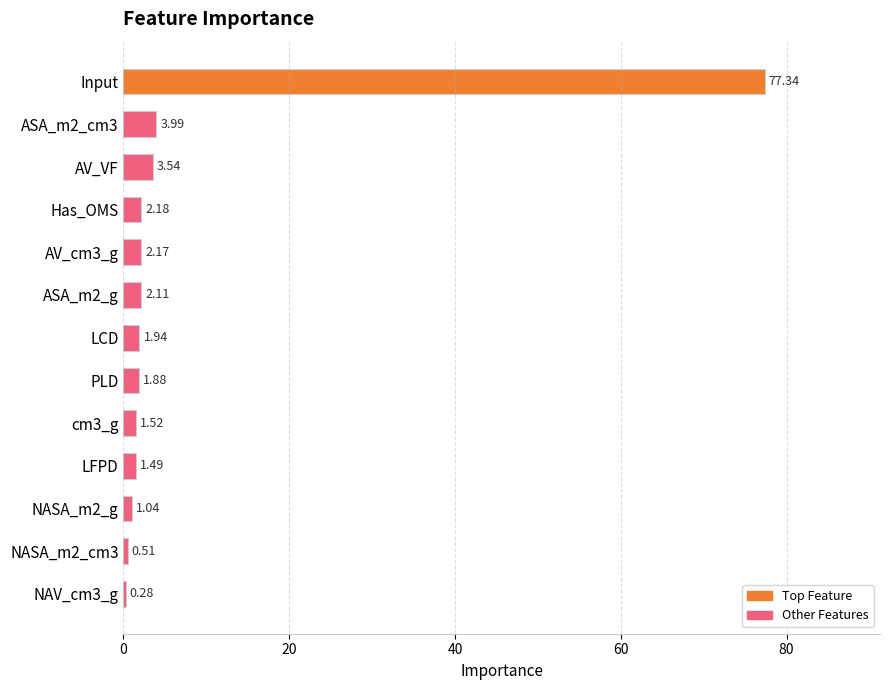

What is the difference between the maximum and minimum values?

77.1